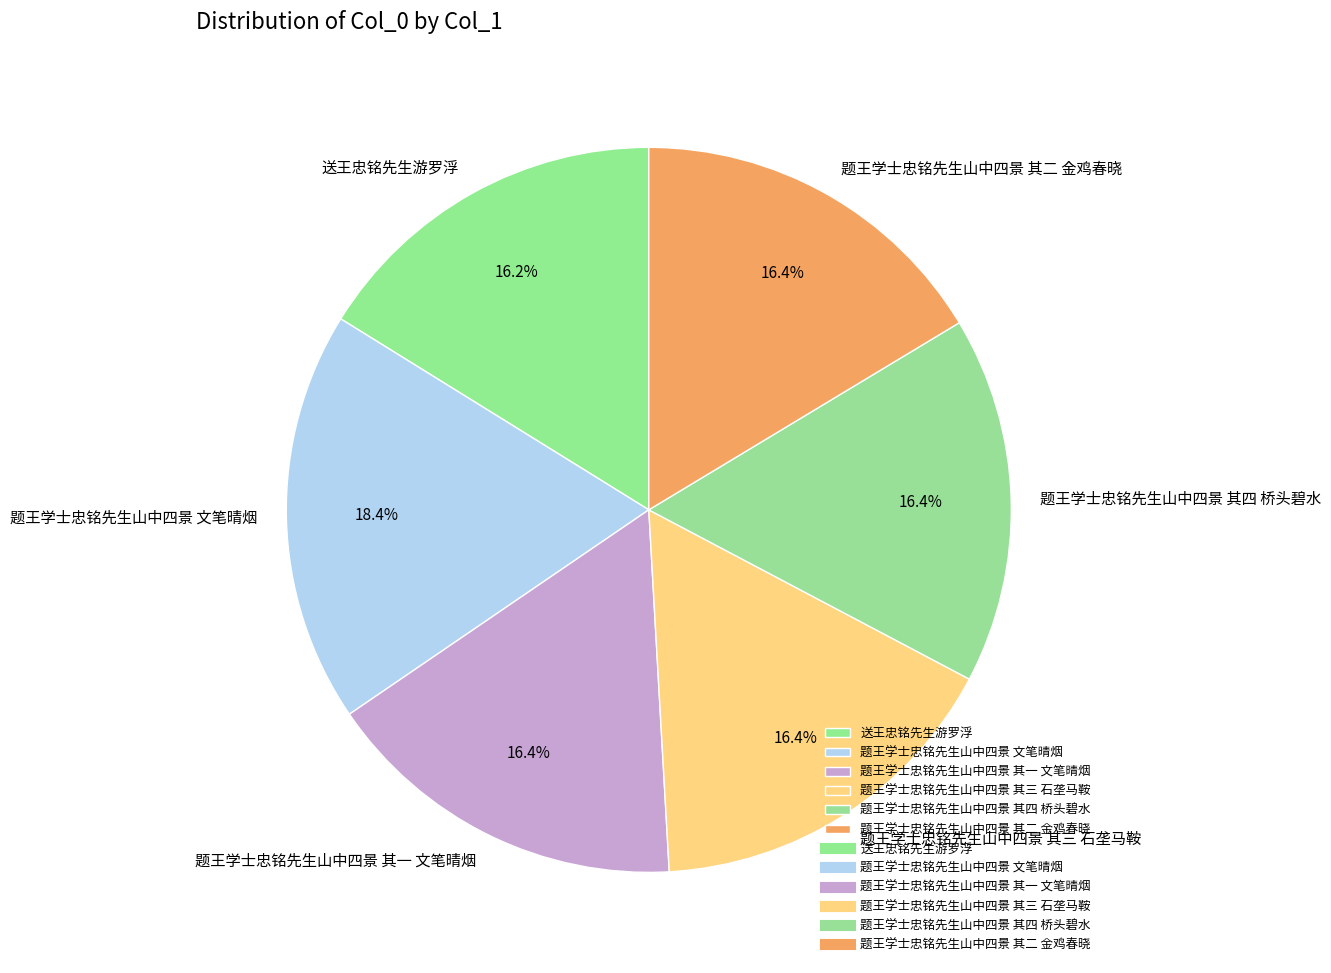

To the nearest percent, what is the difference between the largest and smallest slice percentages?

2%